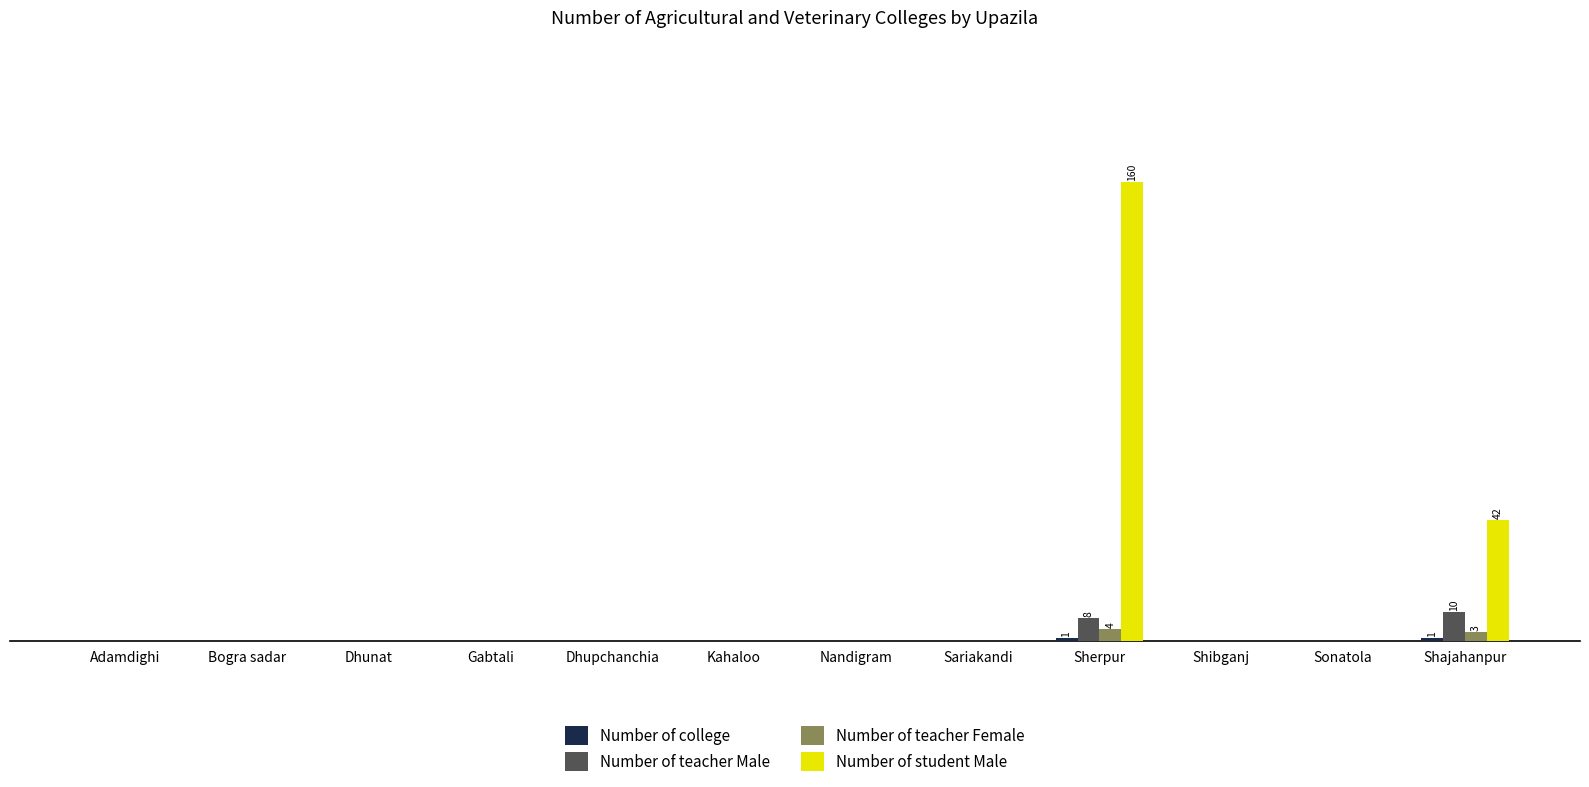

What is the difference between the Number of teacher Female values at Shajahanpur and Dhunat?

3